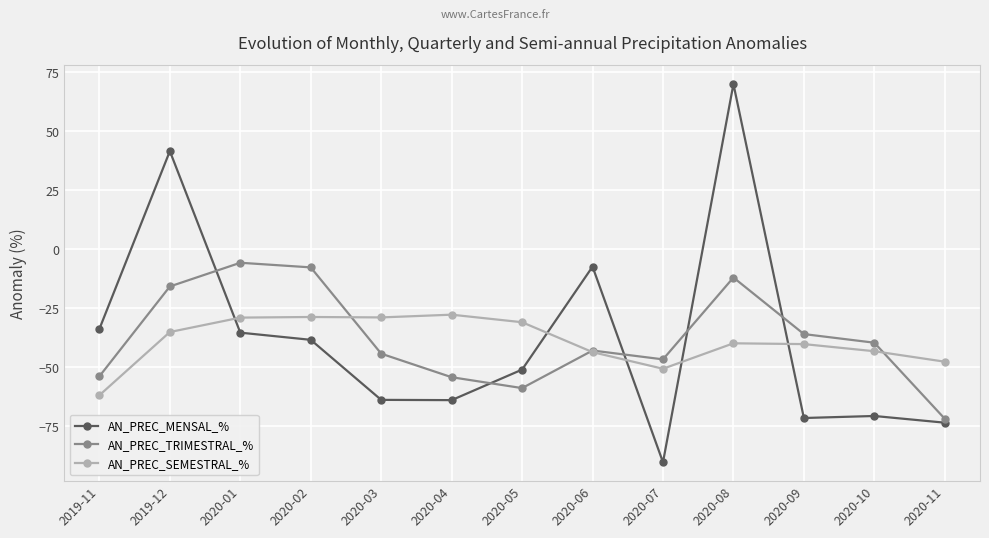

At which label does AN_PREC_MENSAL_% reach its minimum?

2020-07